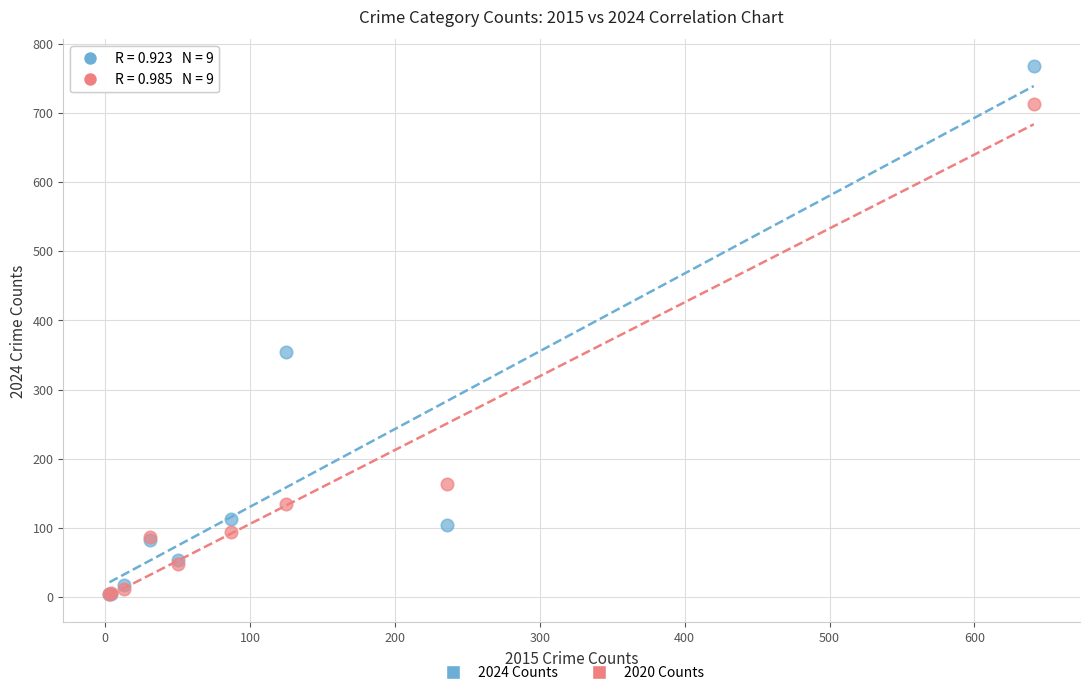

What are all the series names shown in the legend?

2024 Counts, 2020 Counts